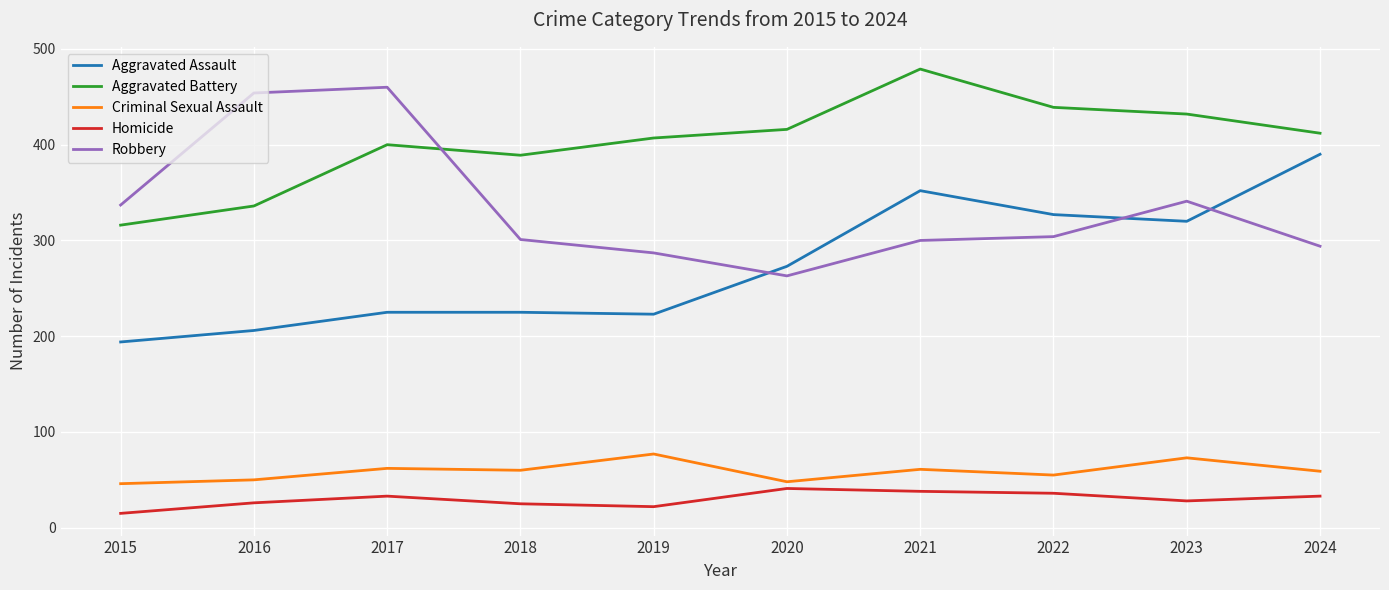

At which category does the chart reach its peak across all series?

2021